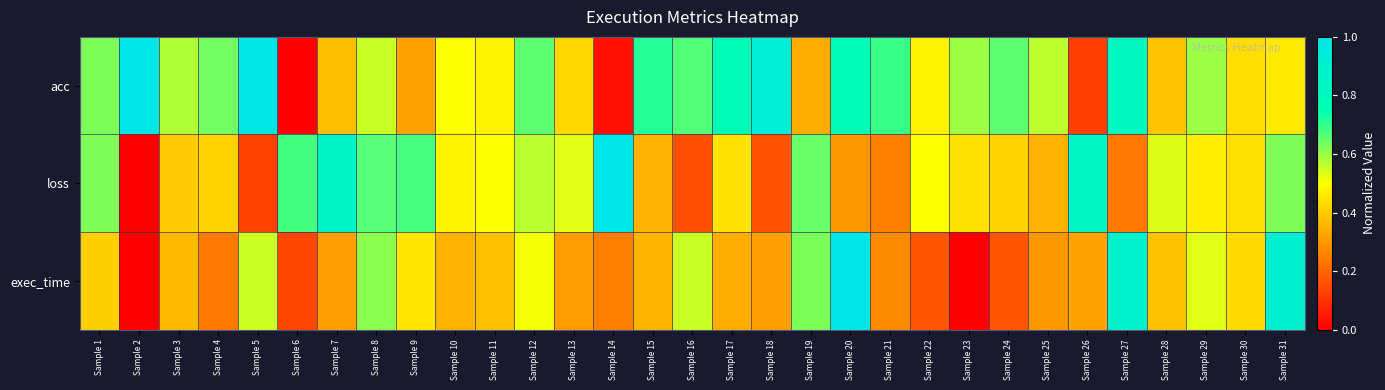

Reading left to right, list all the values displayed in this chart.

acc: Sample 1=0.6	Sample 2=1.0	Sample 3=0.6	Sample 4=0.6	Sample 5=1.0	Sample 6=0.0	Sample 7=0.4	Sample 8=0.6	Sample 9=0.3	Sample 10=0.5	Sample 11=0.5	Sample 12=0.7	Sample 13=0.4	Sample 14=0.0	Sample 15=0.7	Sample 16=0.7	Sample 17=0.8	Sample 18=0.9	Sample 19=0.3	Sample 20=0.8	Sample 21=0.7	Sample 22=0.5	Sample 23=0.6	Sample 24=0.7	Sample 25=0.6	Sample 26=0.1	Sample 27=0.8	Sample 28=0.4	Sample 29=0.6	Sample 30=0.4	Sample 31=0.5
loss: Sample 1=0.6	Sample 2=0.0	Sample 3=0.4	Sample 4=0.4	Sample 5=0.1	Sample 6=0.7	Sample 7=0.8	Sample 8=0.7	Sample 9=0.7	Sample 10=0.5	Sample 11=0.5	Sample 12=0.6	Sample 13=0.5	Sample 14=1.0	Sample 15=0.3	Sample 16=0.2	Sample 17=0.4	Sample 18=0.2	Sample 19=0.6	Sample 20=0.3	Sample 21=0.3	Sample 22=0.5	Sample 23=0.4	Sample 24=0.4	Sample 25=0.3	Sample 26=0.8	Sample 27=0.2	Sample 28=0.5	Sample 29=0.5	Sample 30=0.4	Sample 31=0.6
exec_time: Sample 1=0.4	Sample 2=0.0	Sample 3=0.4	Sample 4=0.2	Sample 5=0.5	Sample 6=0.1	Sample 7=0.3	Sample 8=0.6	Sample 9=0.5	Sample 10=0.3	Sample 11=0.4	Sample 12=0.5	Sample 13=0.3	Sample 14=0.3	Sample 15=0.4	Sample 16=0.6	Sample 17=0.3	Sample 18=0.3	Sample 19=0.6	Sample 20=1.0	Sample 21=0.3	Sample 22=0.2	Sample 23=0.0	Sample 24=0.2	Sample 25=0.3	Sample 26=0.3	Sample 27=0.9	Sample 28=0.4	Sample 29=0.5	Sample 30=0.4	Sample 31=0.9